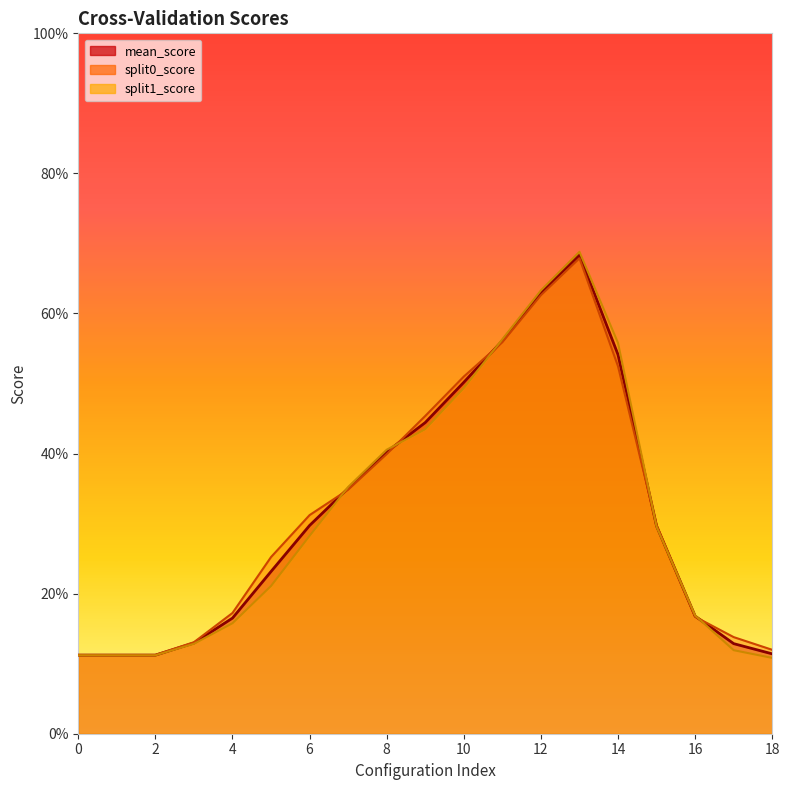

Between 3 and 18, which series saw the biggest shift?

split1_score